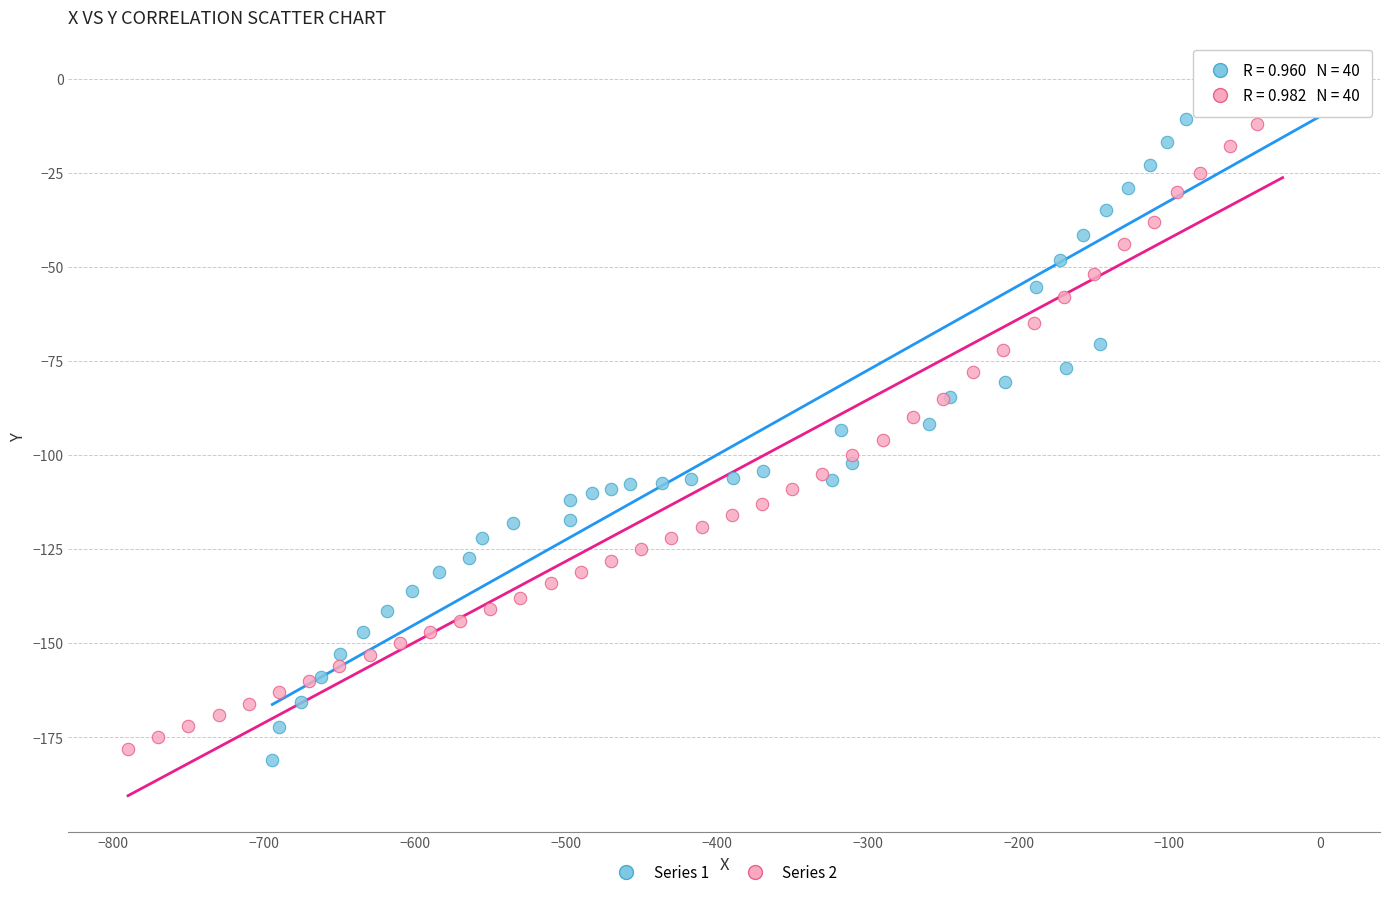

Which series has the widest spread of Y values?

Series 1